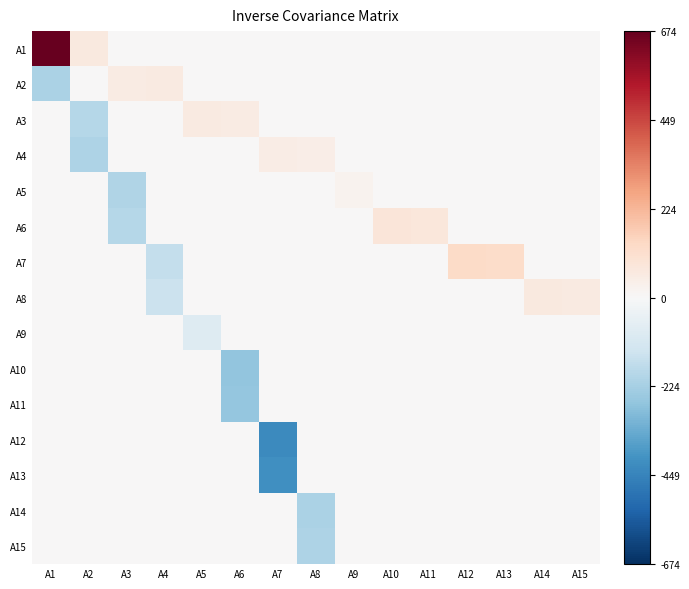

What is the total value across all series at A1?

4.6